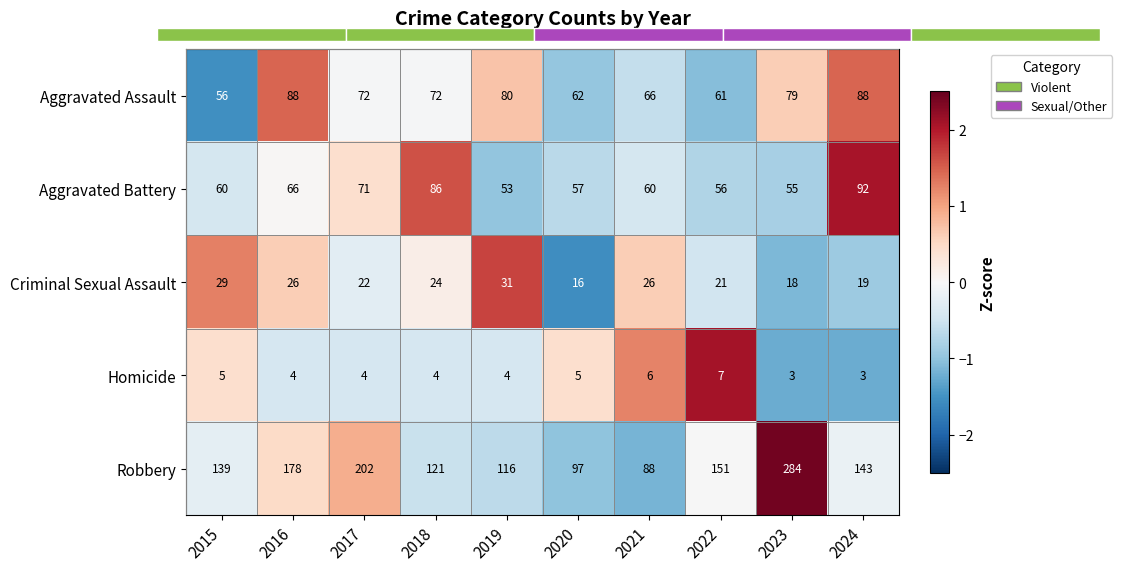

Which category has the lowest value in the Criminal Sexual Assault series?

2020